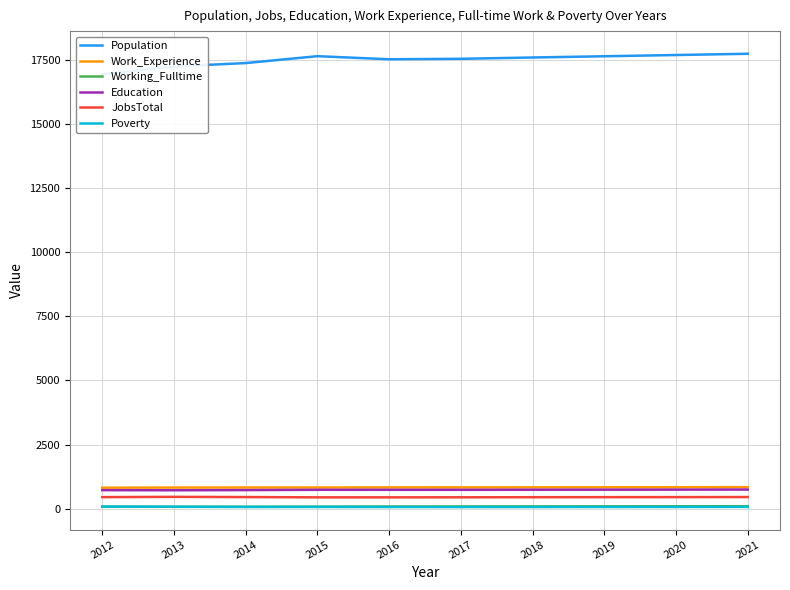

What is the total value across all series at 2012?

19077